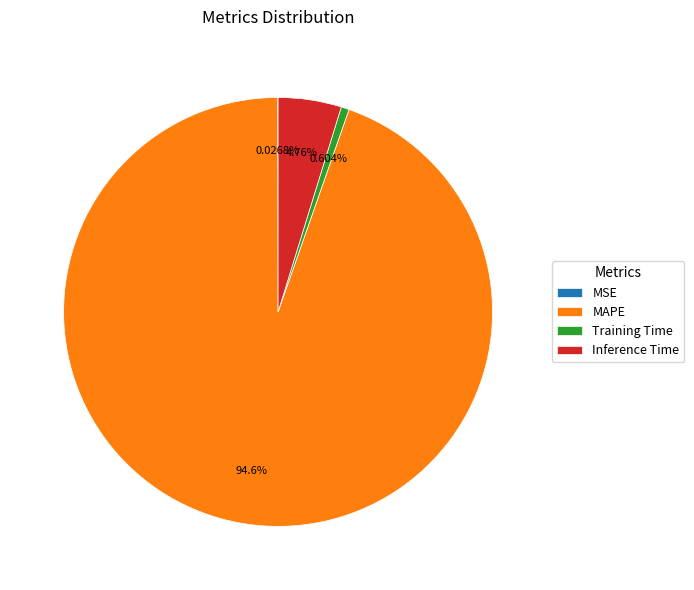

Between MAPE and Training Time, which is larger?

MAPE